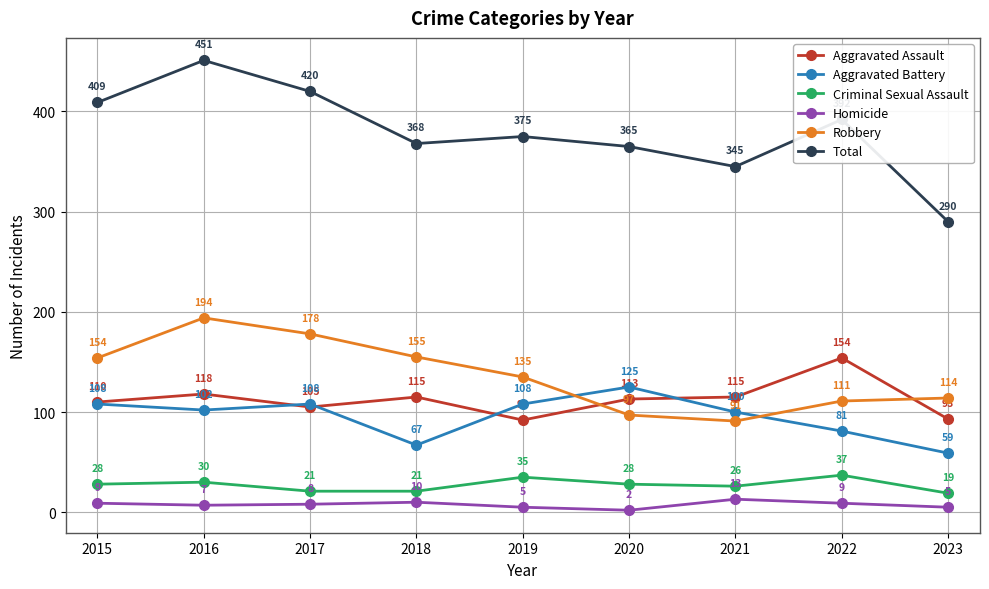

Which series changed the most between 2016 and 2023?

Total